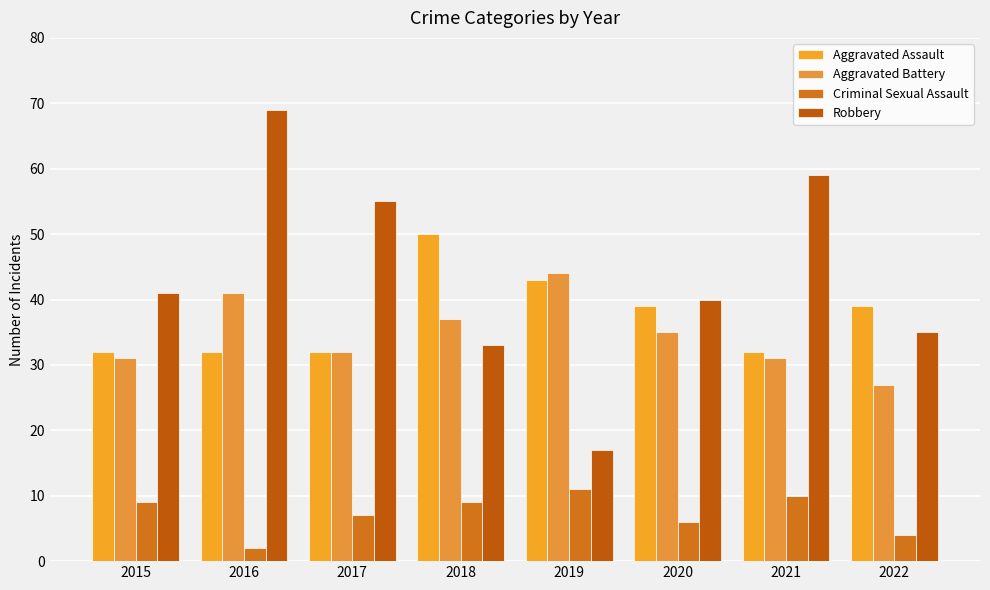

Reading left to right, extract all data points from this chart.

Aggravated Assault: 32	32	32	50	43	39	32	39
Aggravated Battery: 31	41	32	37	44	35	31	27
Criminal Sexual Assault: 9	2	7	9	11	6	10	4
Robbery: 41	69	55	33	17	40	59	35